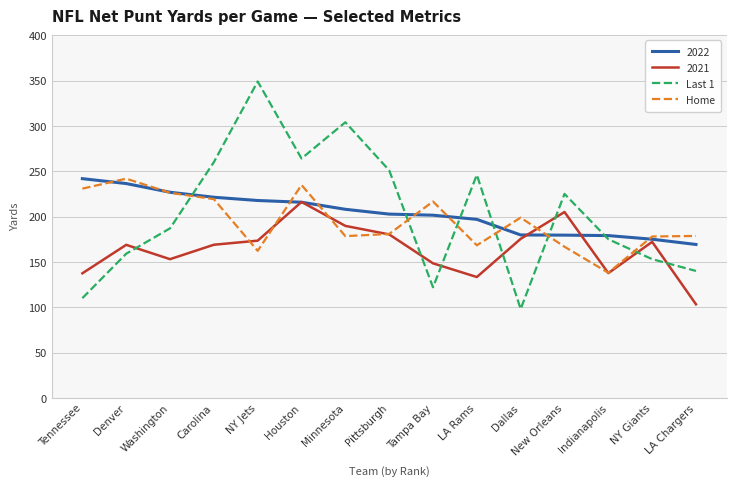

Which series ends up on top after the final intersection of Last 1 and Home?

Home